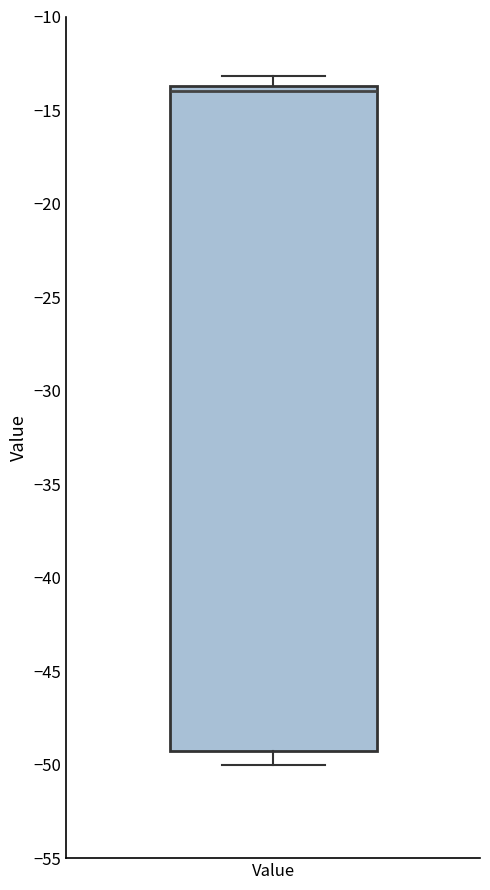

Read this box plot against the y-axis: the position of the median line, the range covered by the box, and the ends of both whiskers. The values are not printed on the chart, so give them approximately, as read against the axis.

median -14.0, box -49.5 to -13.5, whiskers -50.0 to -13.0